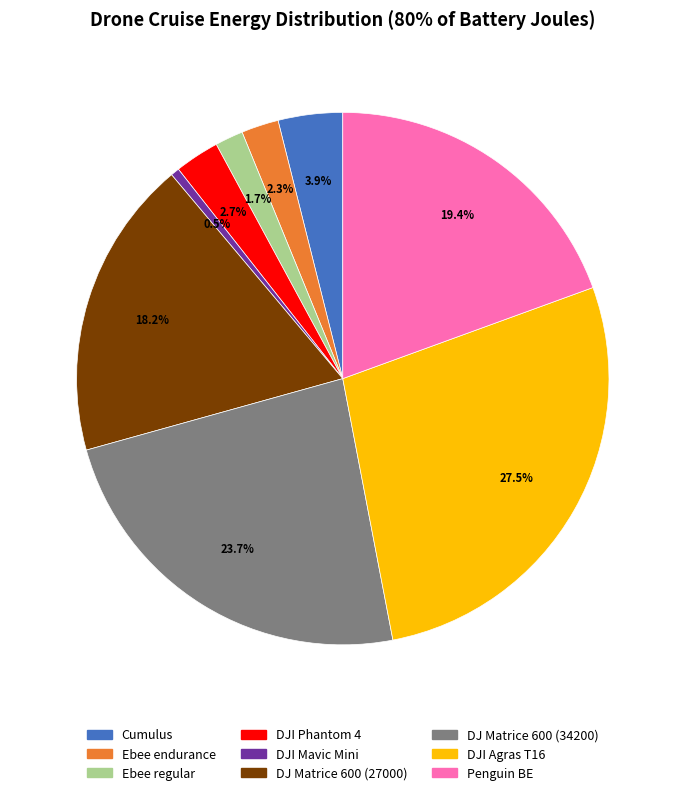

How many slices are in this pie chart?

9